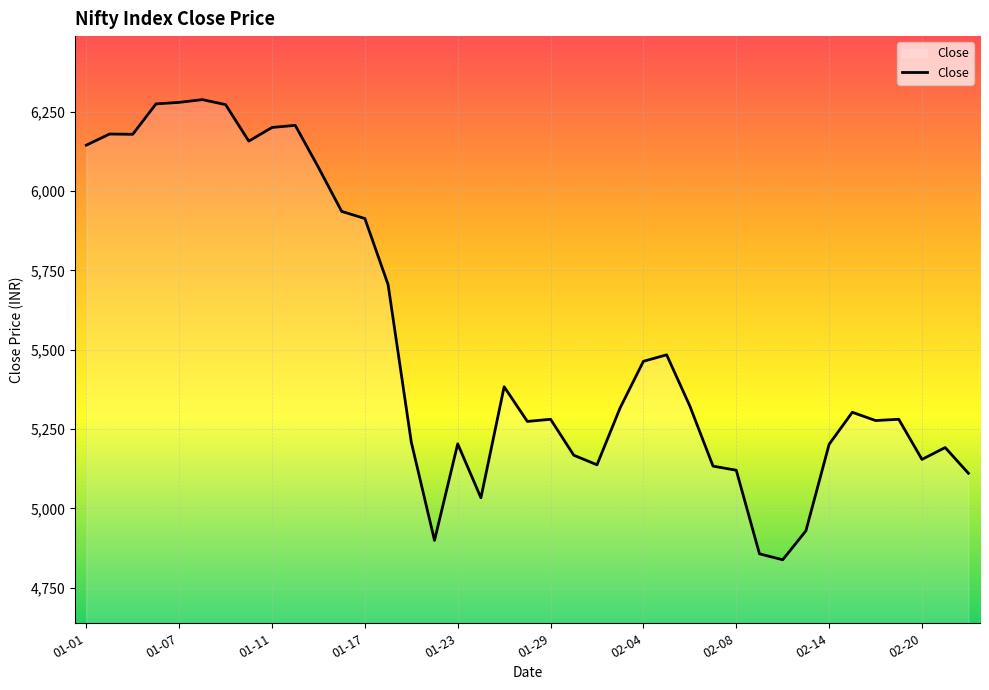

What is the maximum value shown in the chart?

6287.9